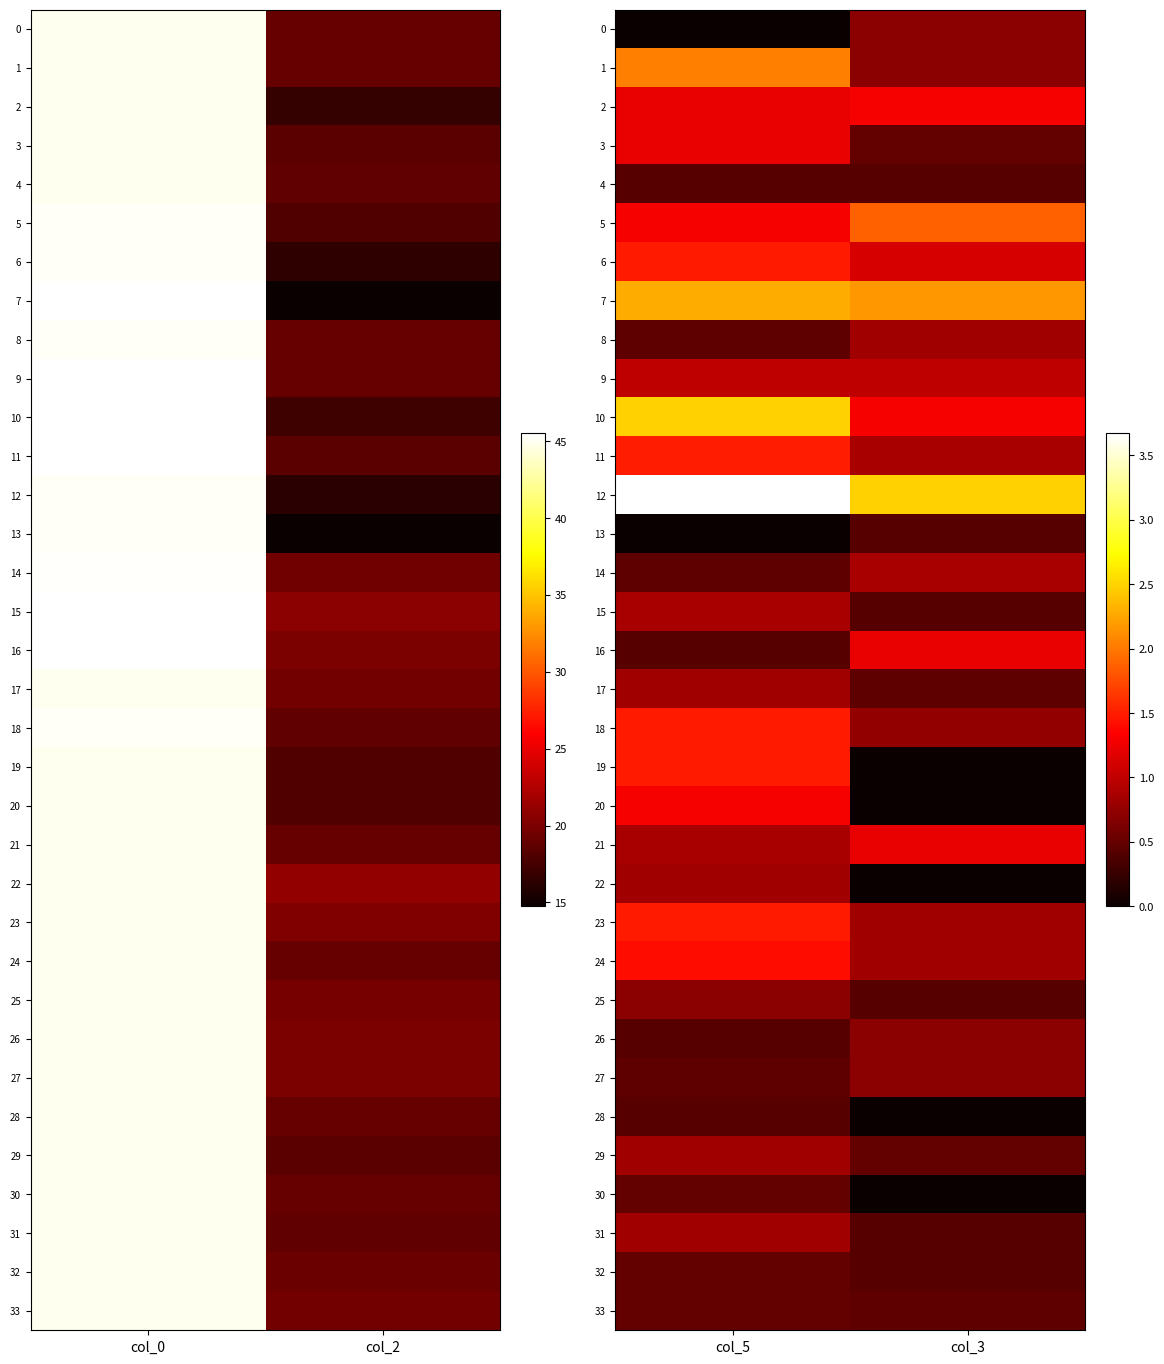

Which category has the highest value in the 22 series?

col_5